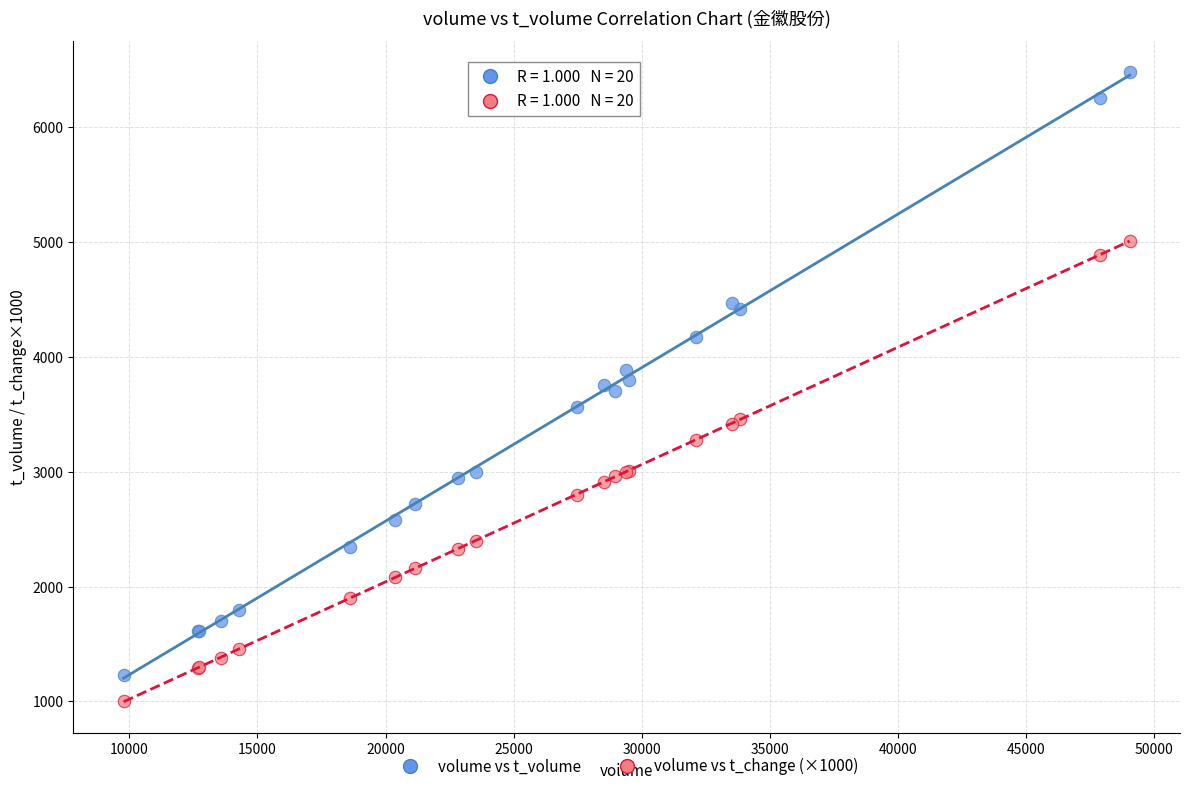

What are all the series names shown in the legend?

volume vs t_volume, volume vs t_change (×1000)